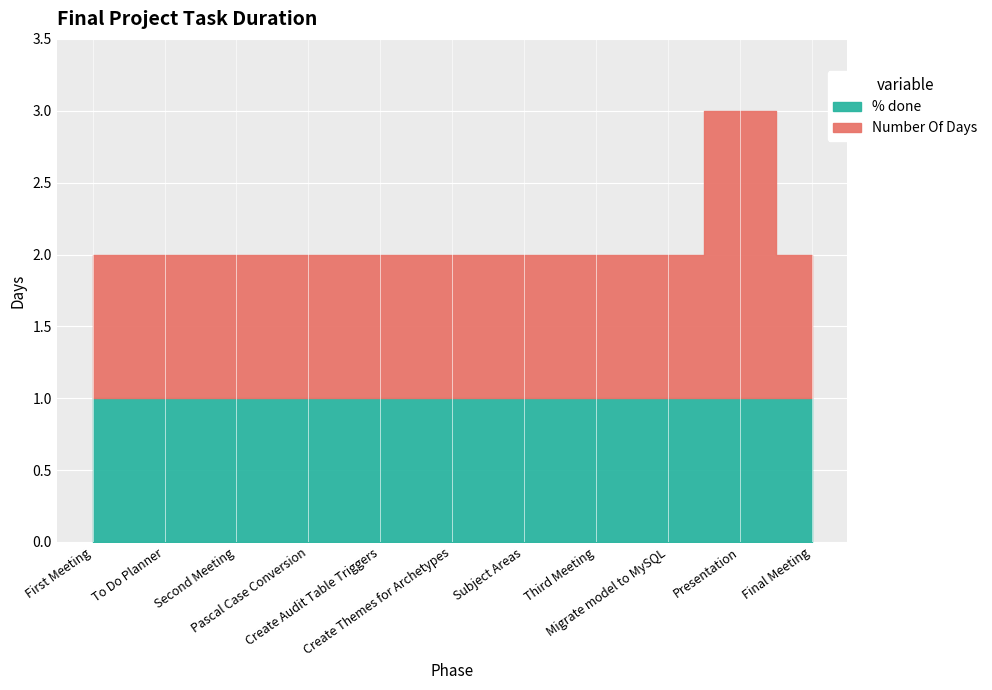

At which category does the chart reach its minimum across all series?

First Meeting